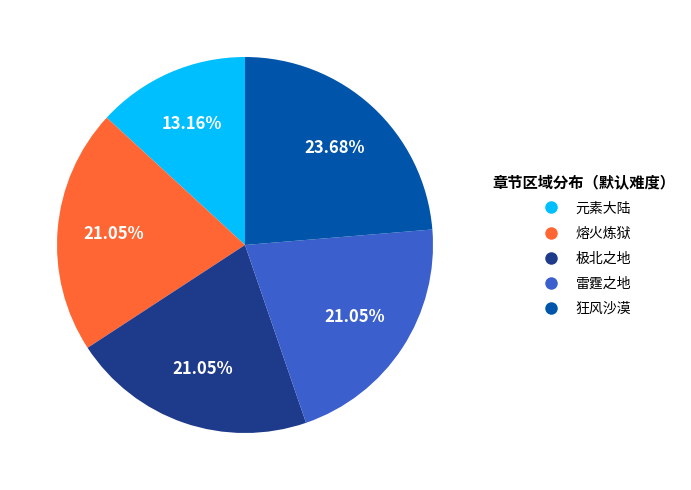

Which slice is the smallest?

元素大陆